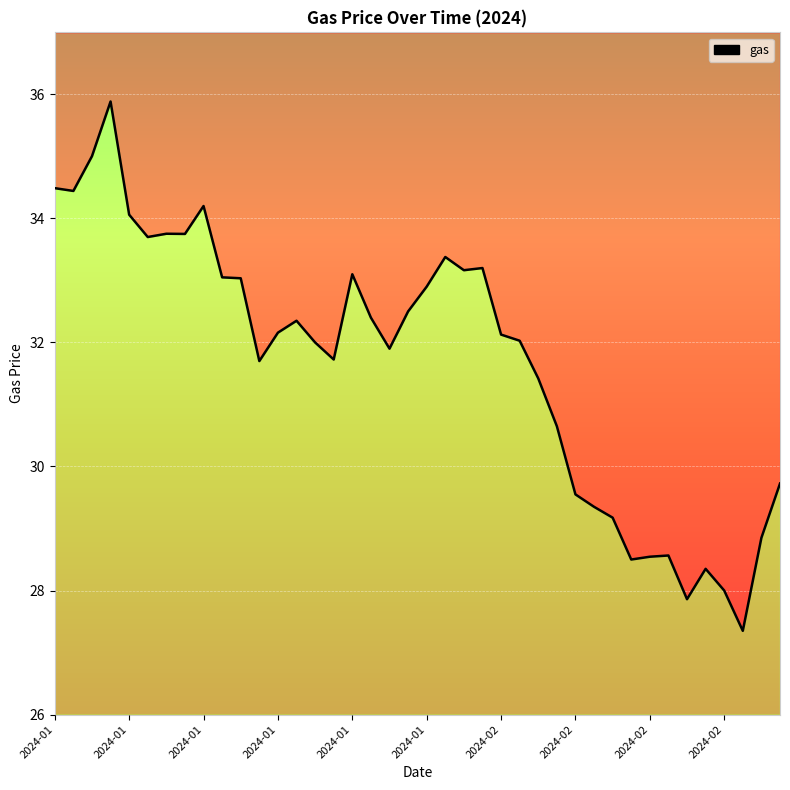

What is the difference between the second highest and second lowest values?

7.1